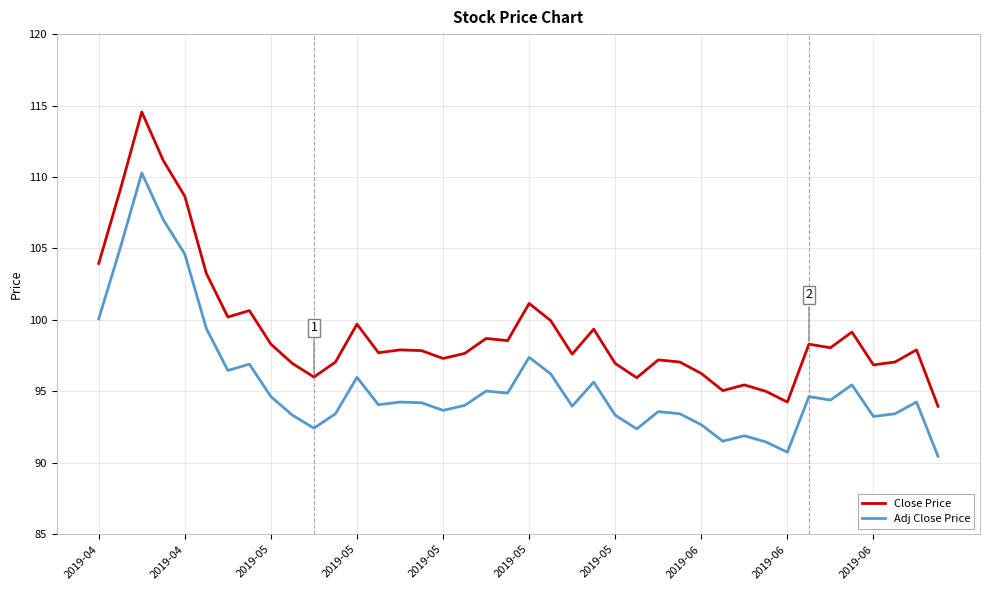

How many lines are shown in the chart?

2